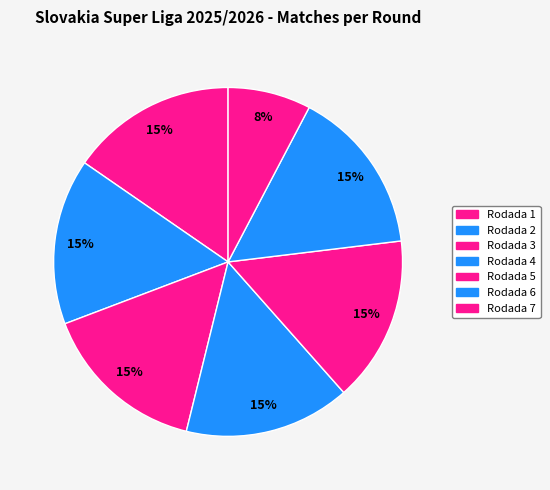

What is the total percentage of Rodada 7 and Rodada 3?

23.1%